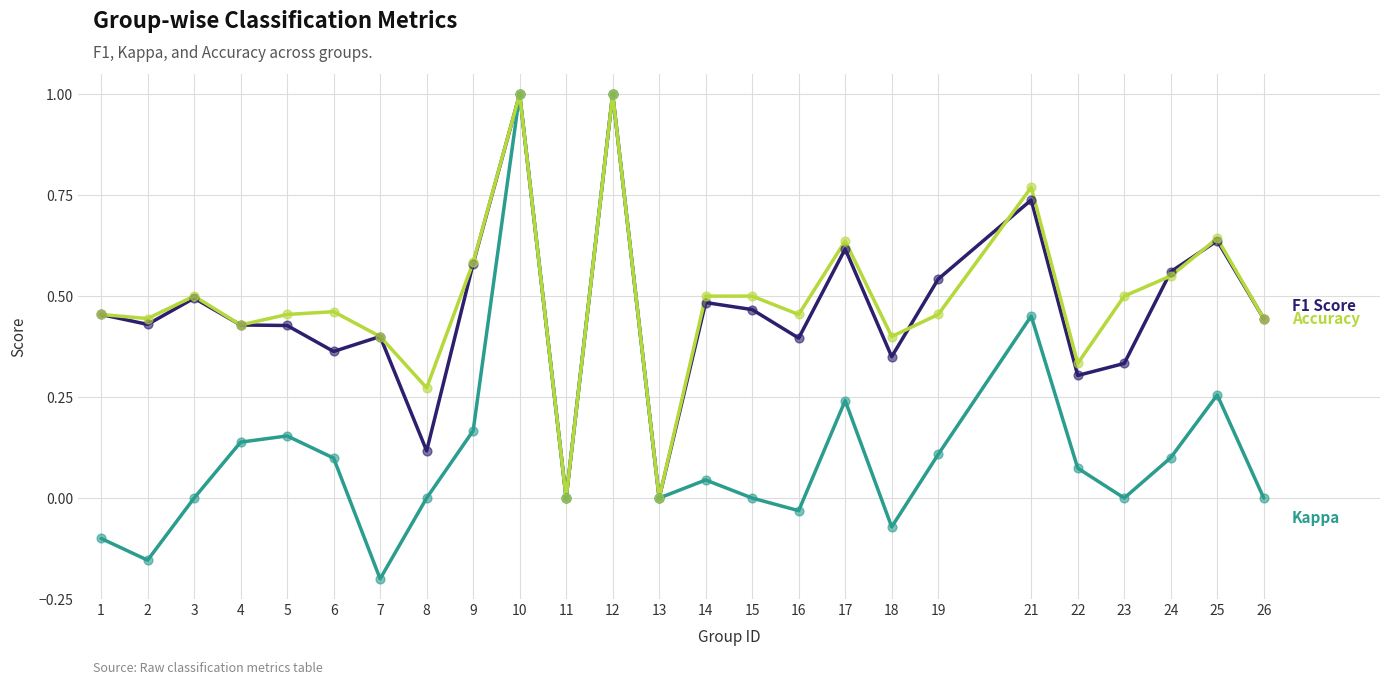

Which label corresponds to the smallest value in the chart?

7